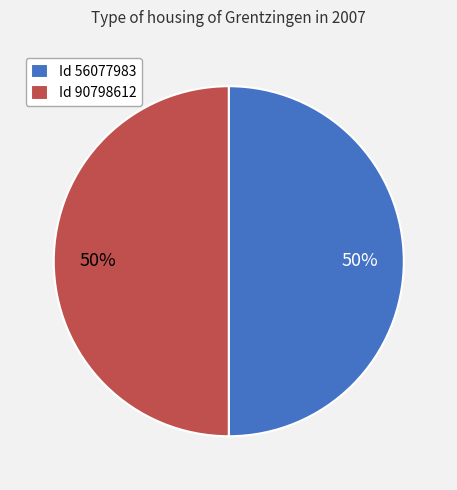

Is it true that Id 56077983 is 50% of the pie?

True